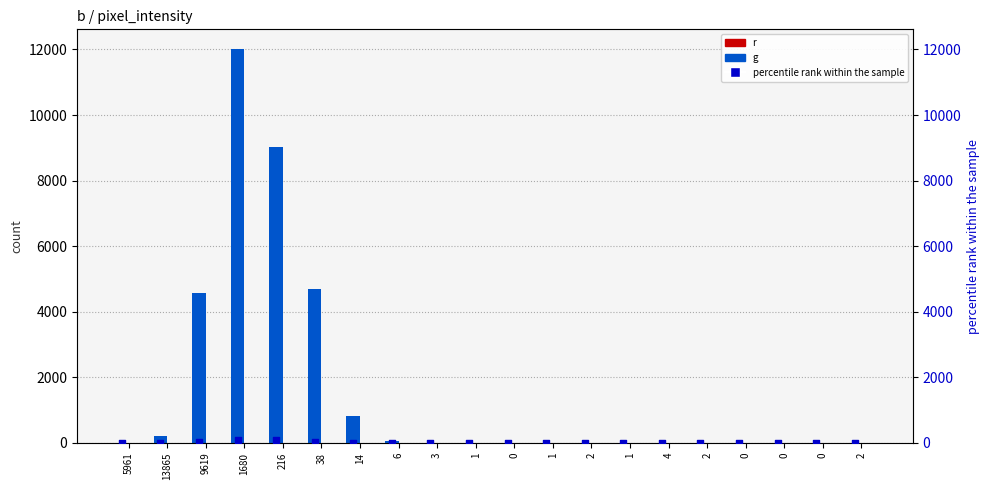

What is the total value across all series at 0?

1.0